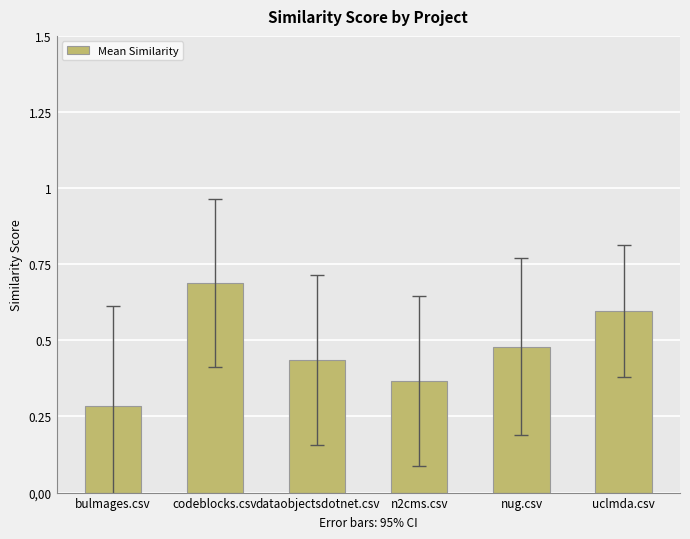

What is the sum of the values at bulmages.csv and uclmda.csv?

0.9